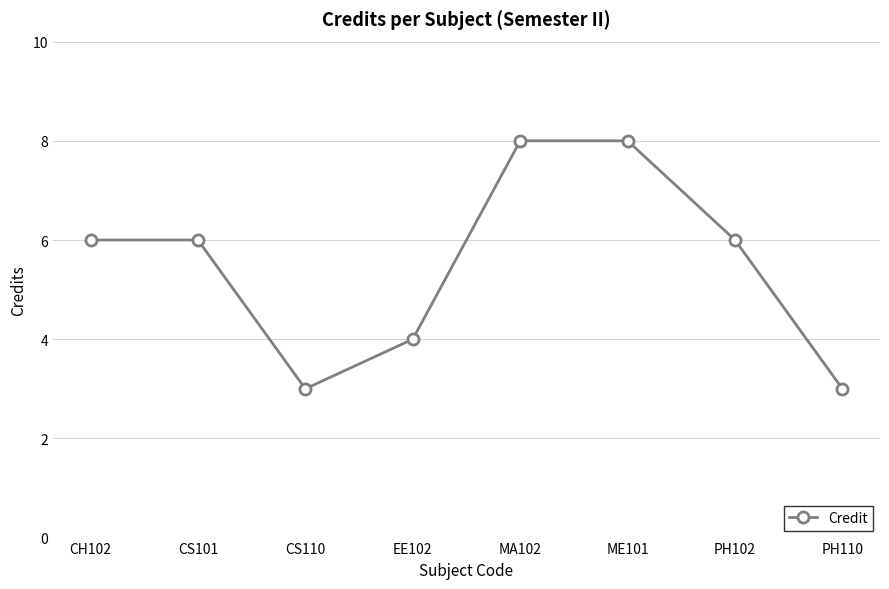

What is the difference between the second highest and second lowest values?

5